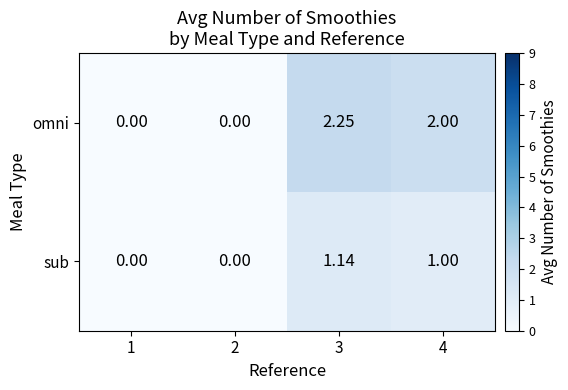

Is the value of sub at 4 greater than the value of omni at 3?

No